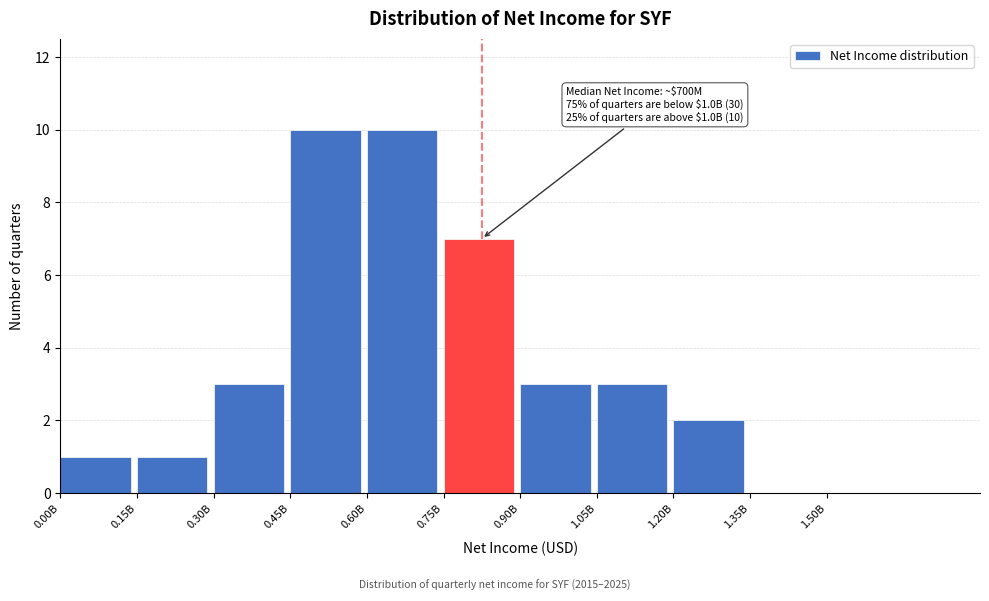

Reading right to left, what are all the values shown in this chart?

1.50B=0	1.35B=0	1.20B=2	1.05B=3	0.90B=3	0.75B=7	0.60B=10	0.45B=10	0.30B=3	0.15B=1	0.00B=1